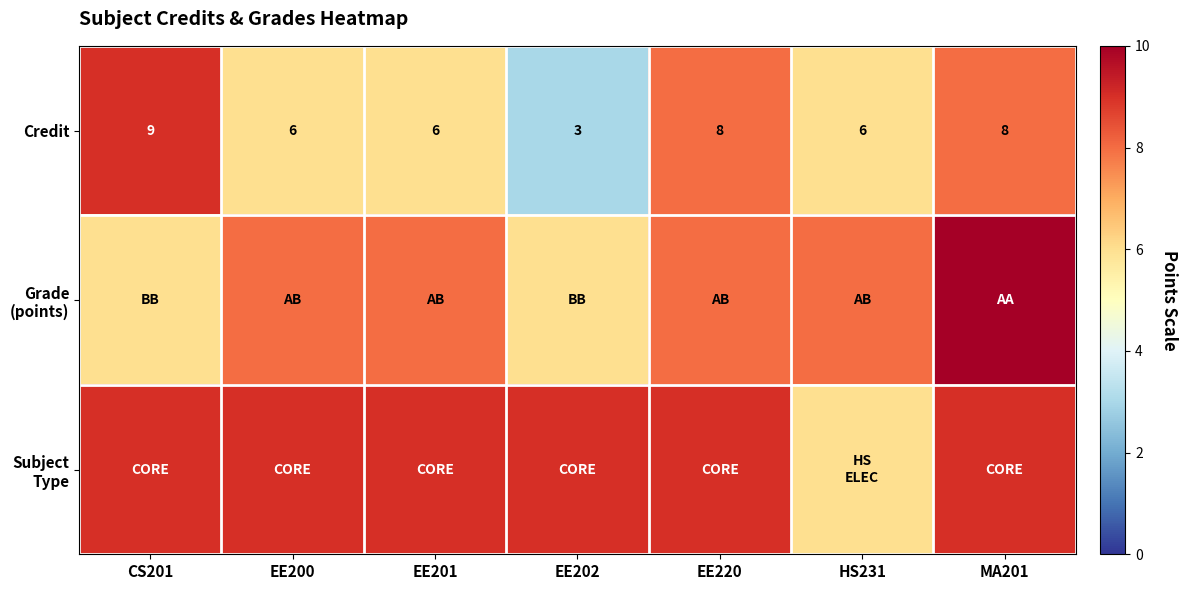

What is the difference between the Credit values at EE201 and CS201?

3